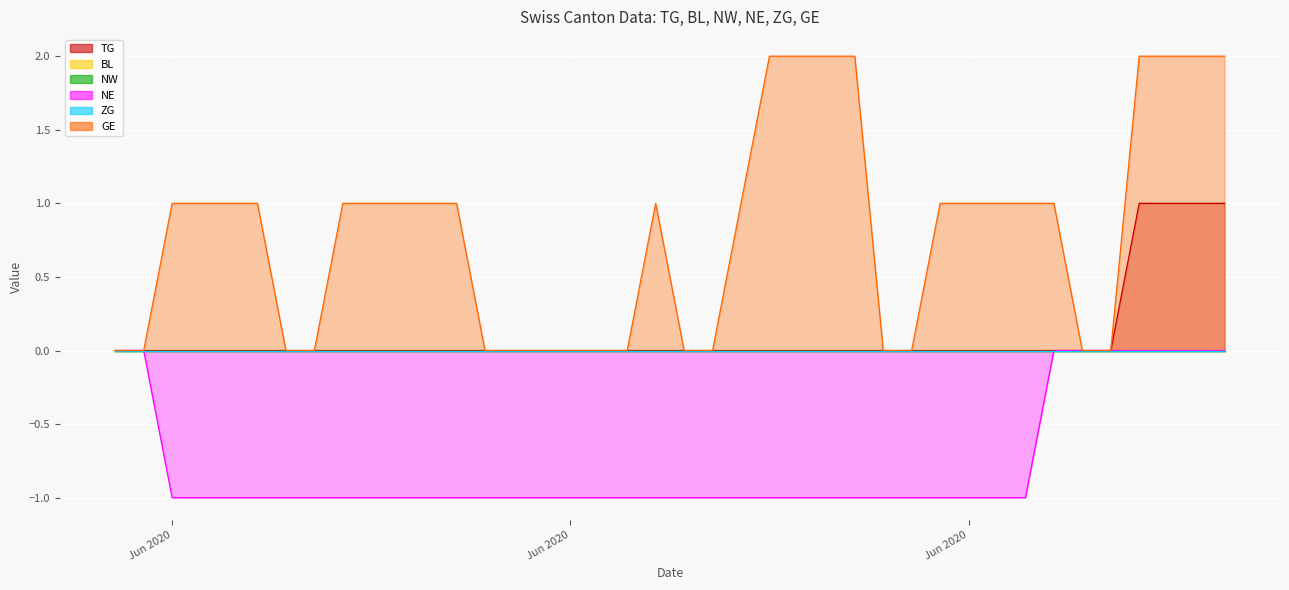

Rank the series by their maximum value, from lowest to highest.

NE, TG, GE